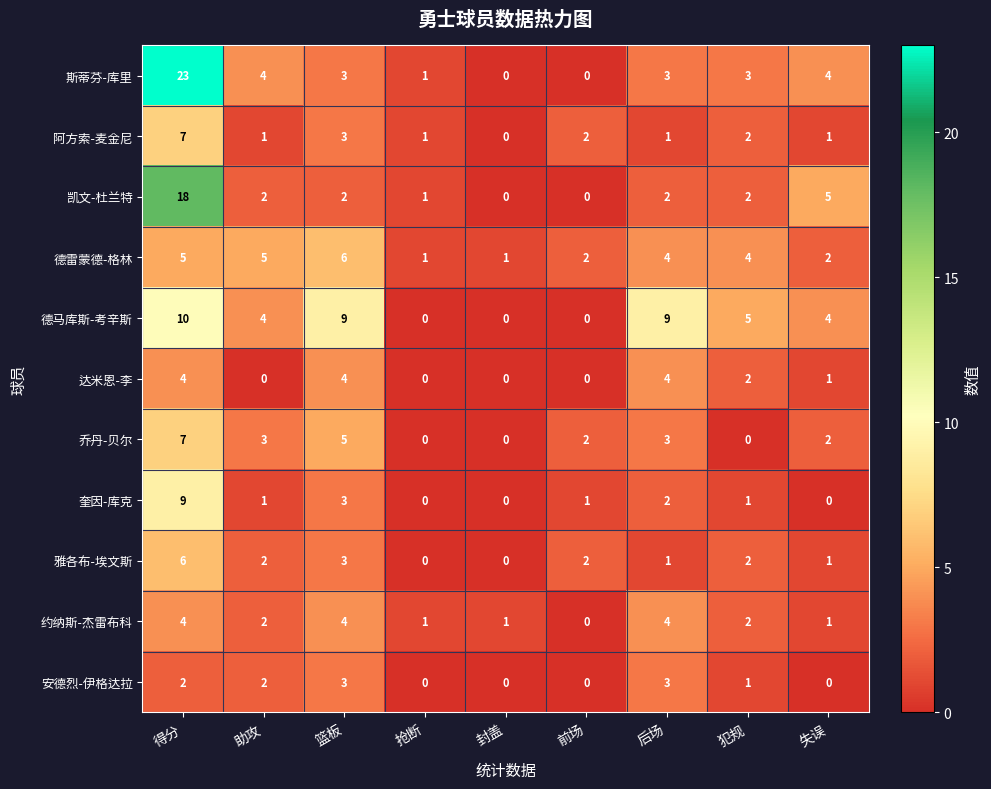

Which series has the largest range (max minus min)?

斯蒂芬-库里